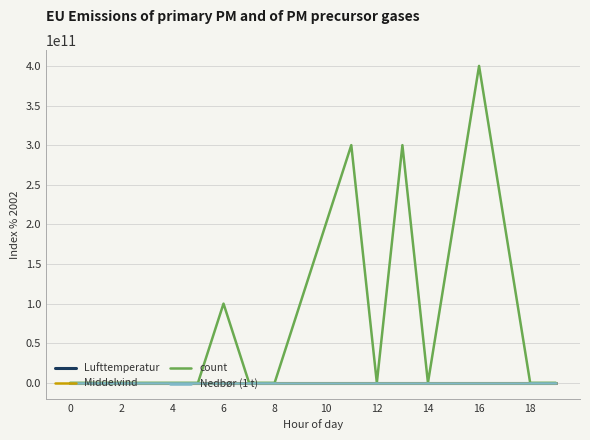

Which series has the widest spread of values?

count